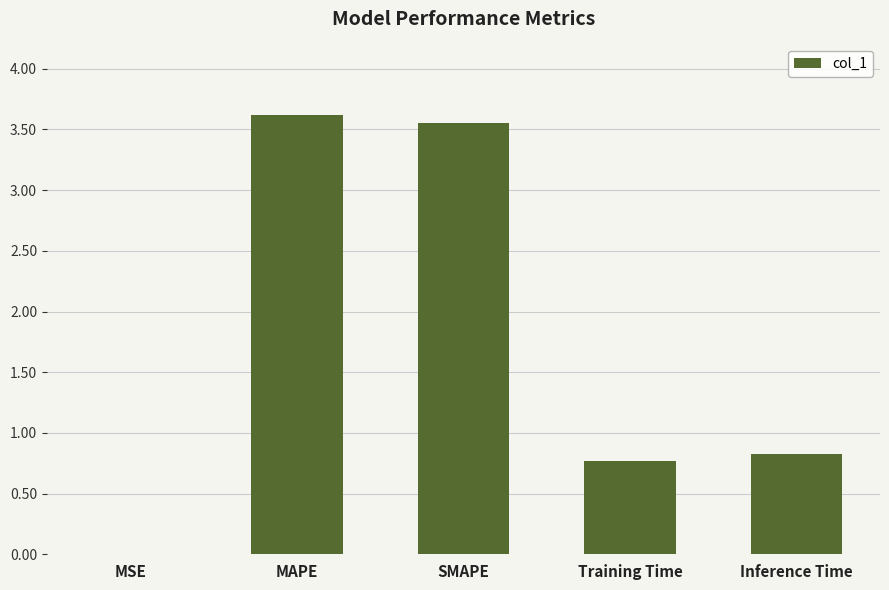

Between MSE and SMAPE, which is larger?

SMAPE